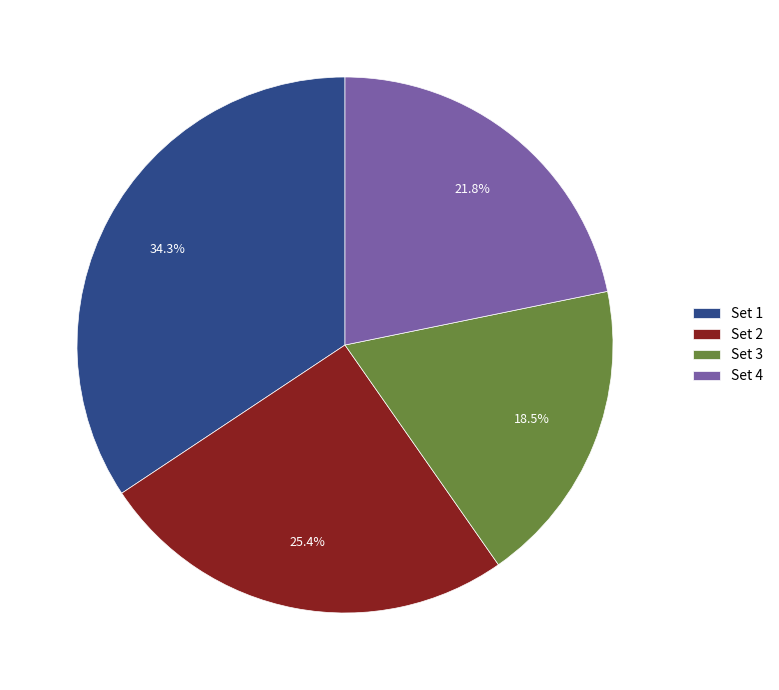

The Set 1 slice represents 34% of the pie. True or false?

True